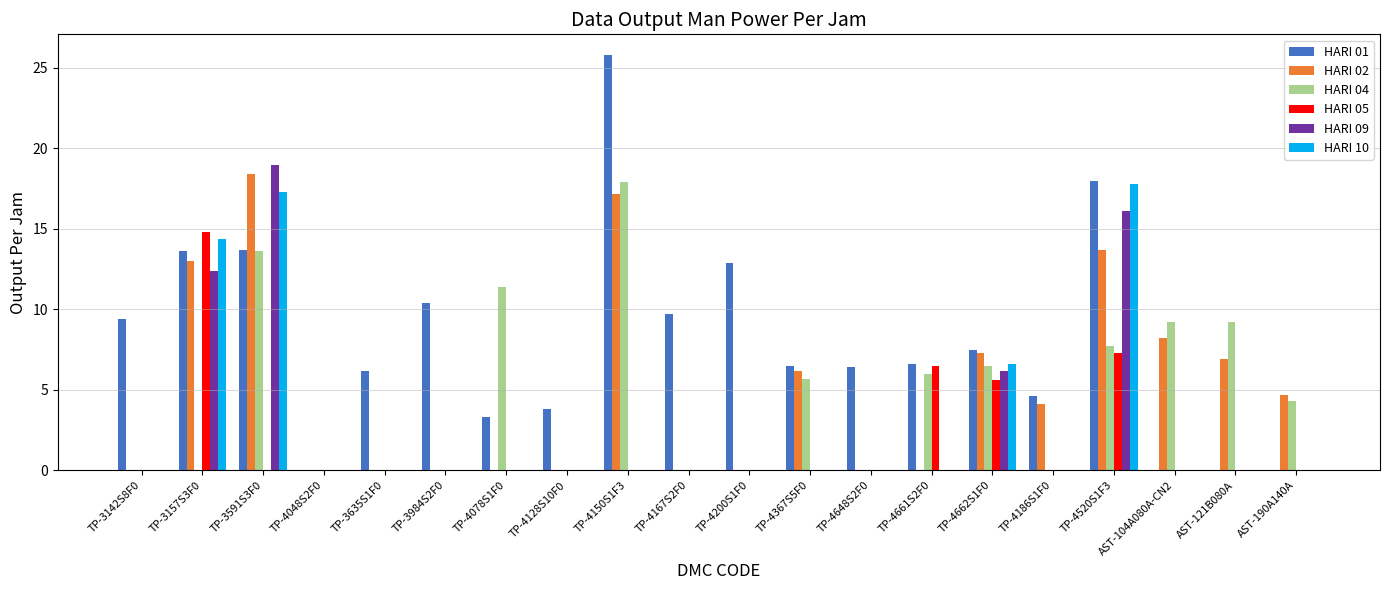

What is the sum of all HARI 09 values?

53.7